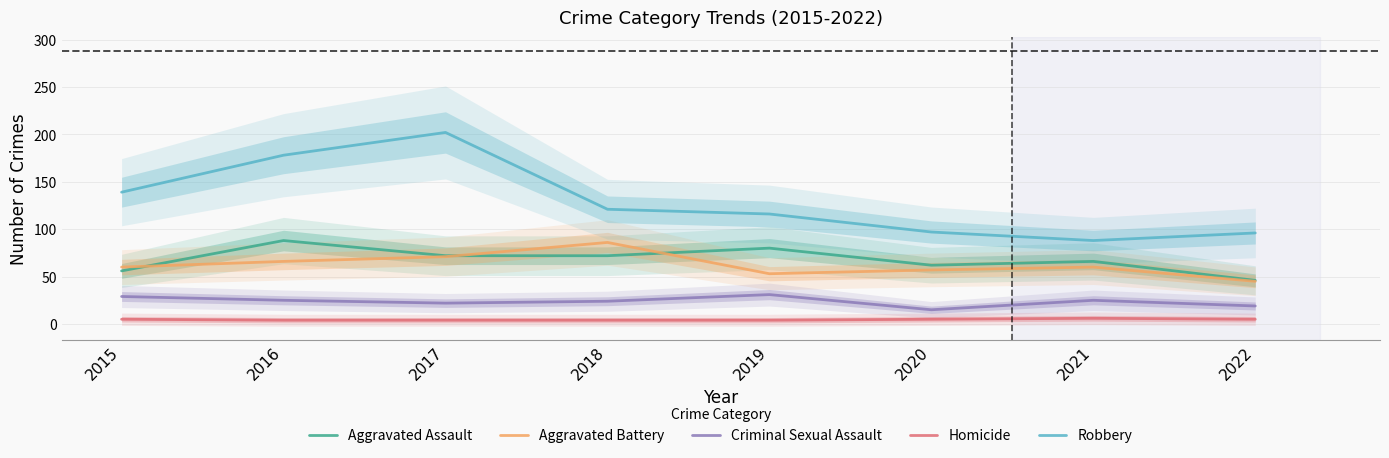

At which label is Homicide closest to 5?

2015